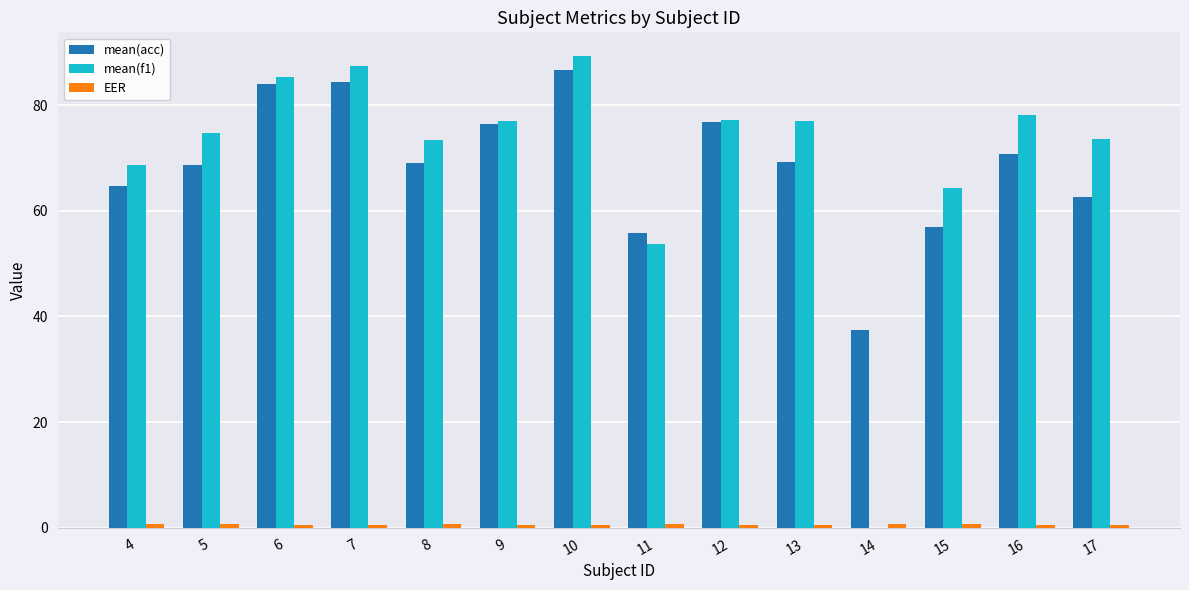

Are the bars grouped side by side (vs. stacked)?

Yes